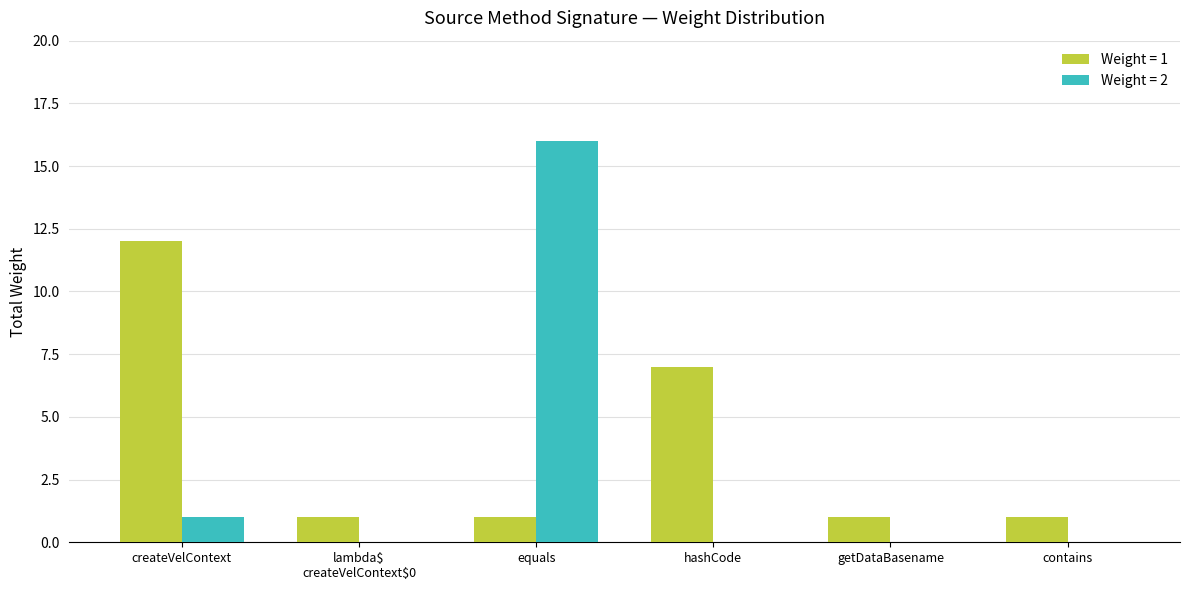

Is it true that Weight = 1 equals 5 at hashCode?

False